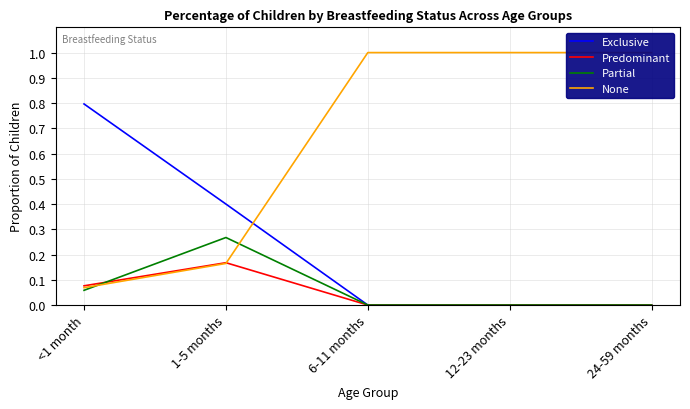

Where is None nearest to the value 0?

<1 month